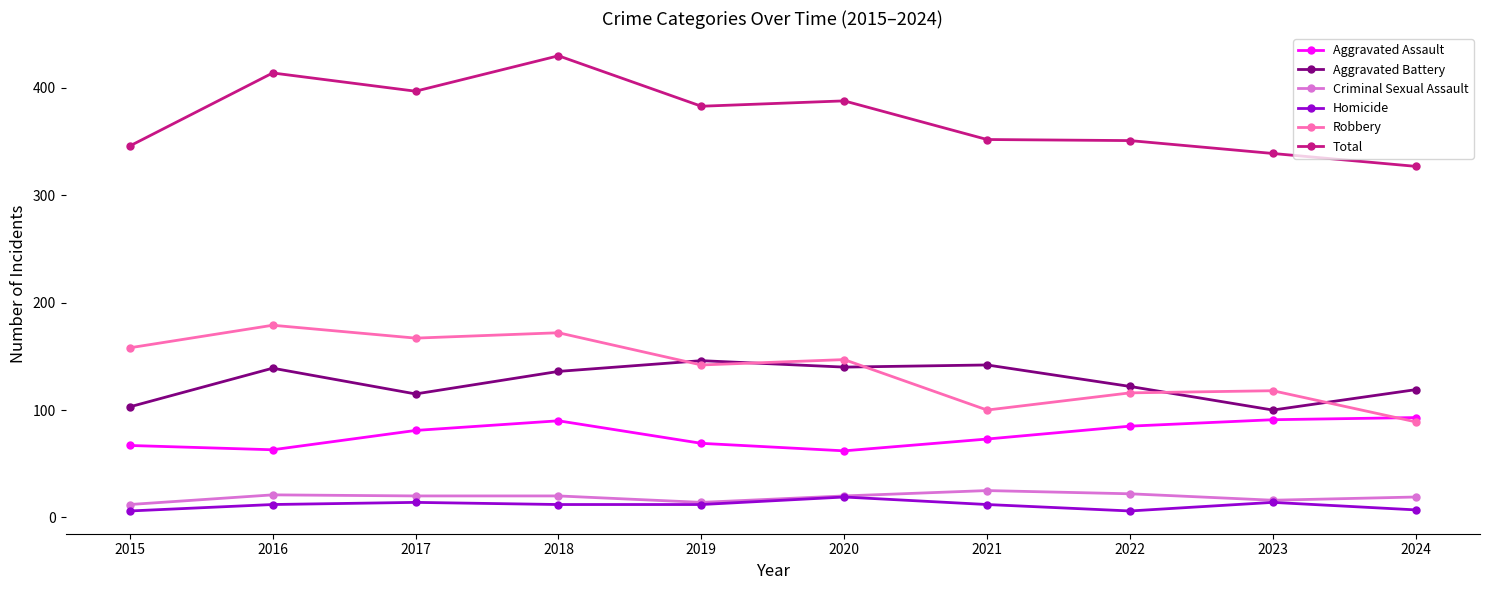

Where is the first local minimum for Aggravated Battery?

2017